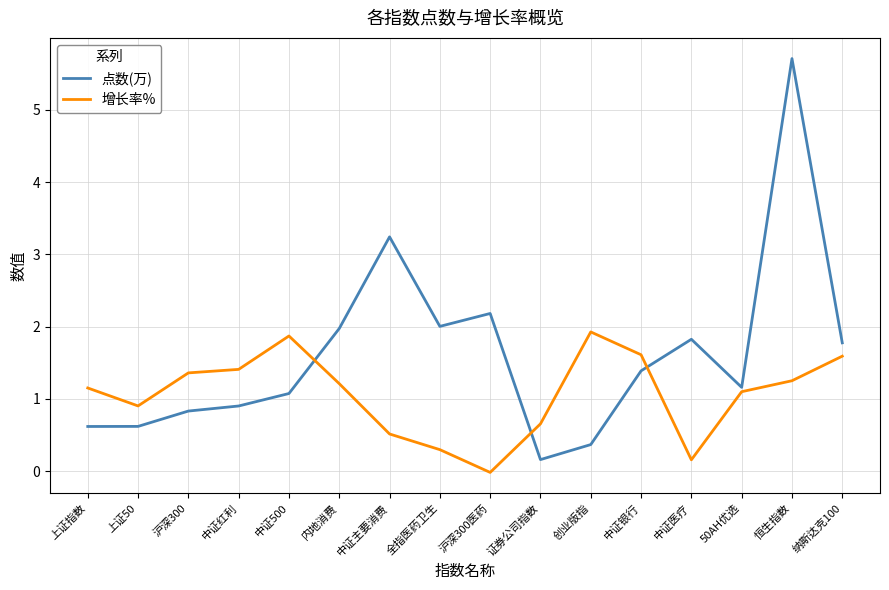

What is the difference between the second highest and second lowest values in the 增长率% series?

1.7